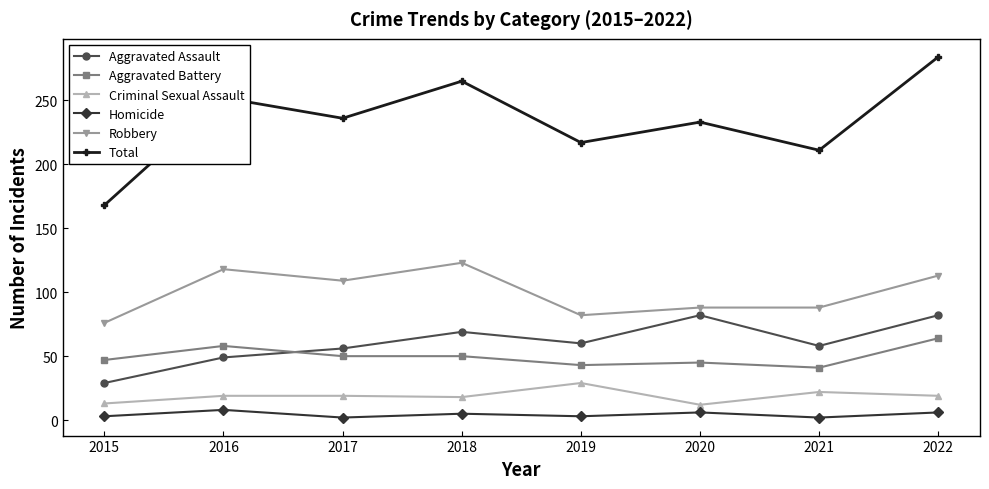

What is the maximum value for Aggravated Assault?

82